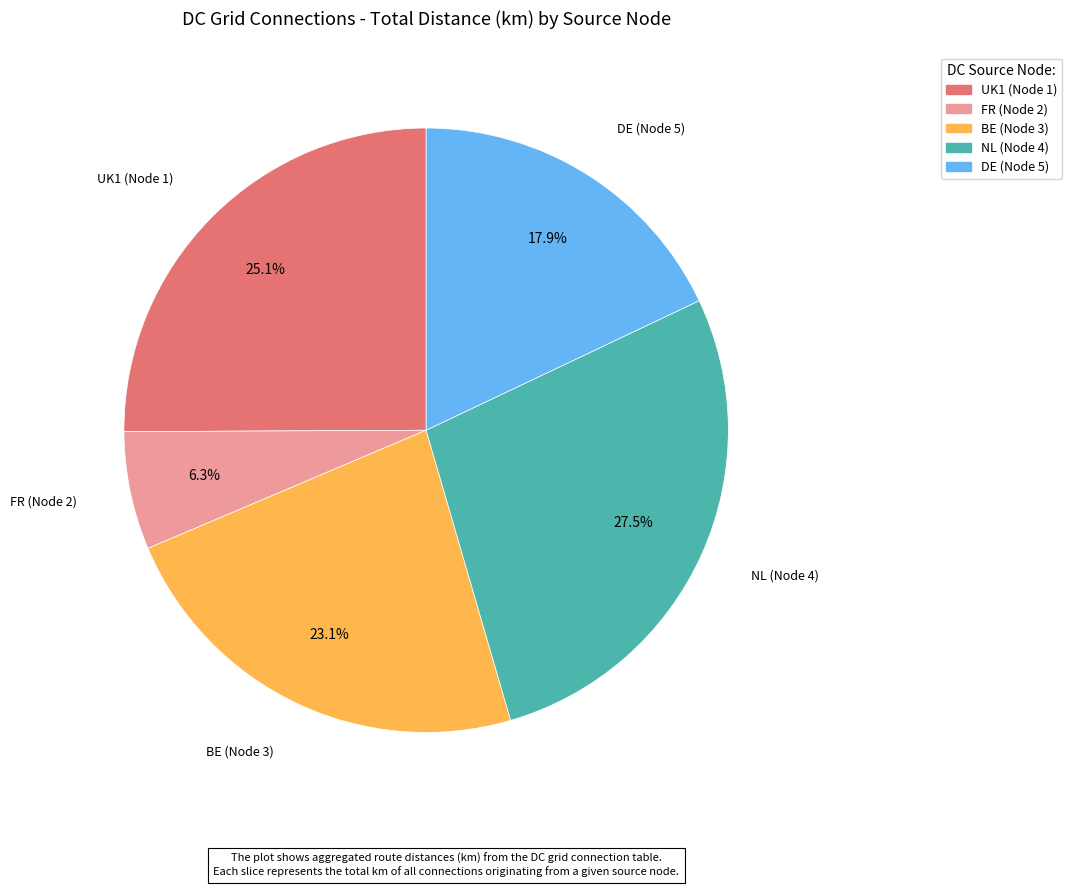

Does any single category account for the majority?

No